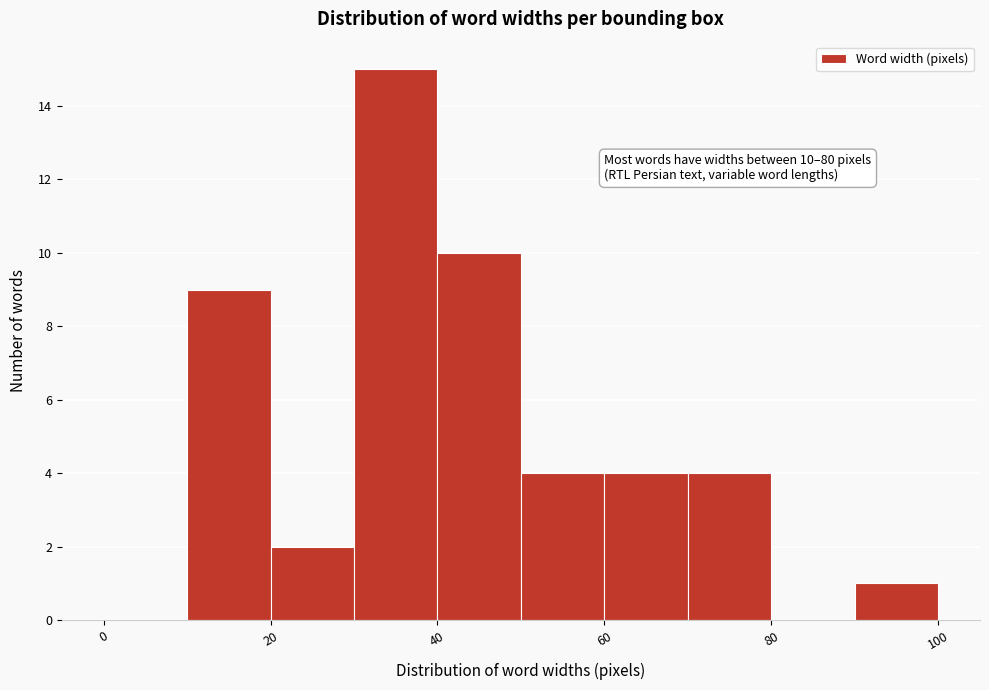

Over which range of the x-axis is the bar tallest?

30 to 40